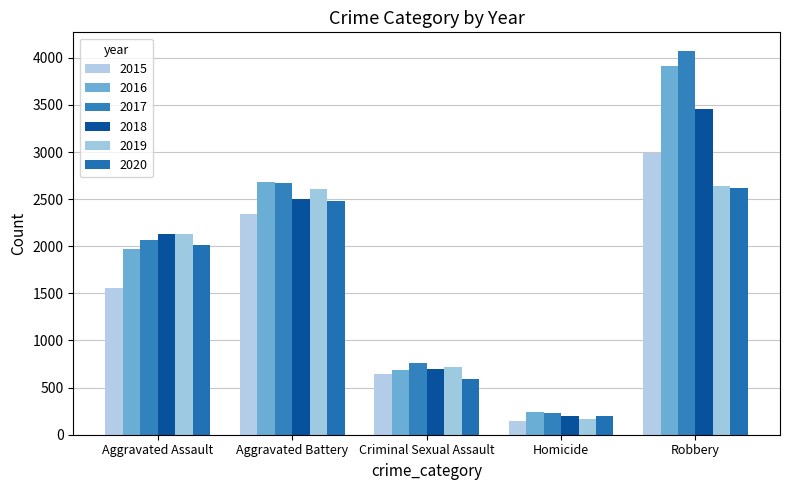

Which series changed the most between Aggravated Assault and Robbery?

2017